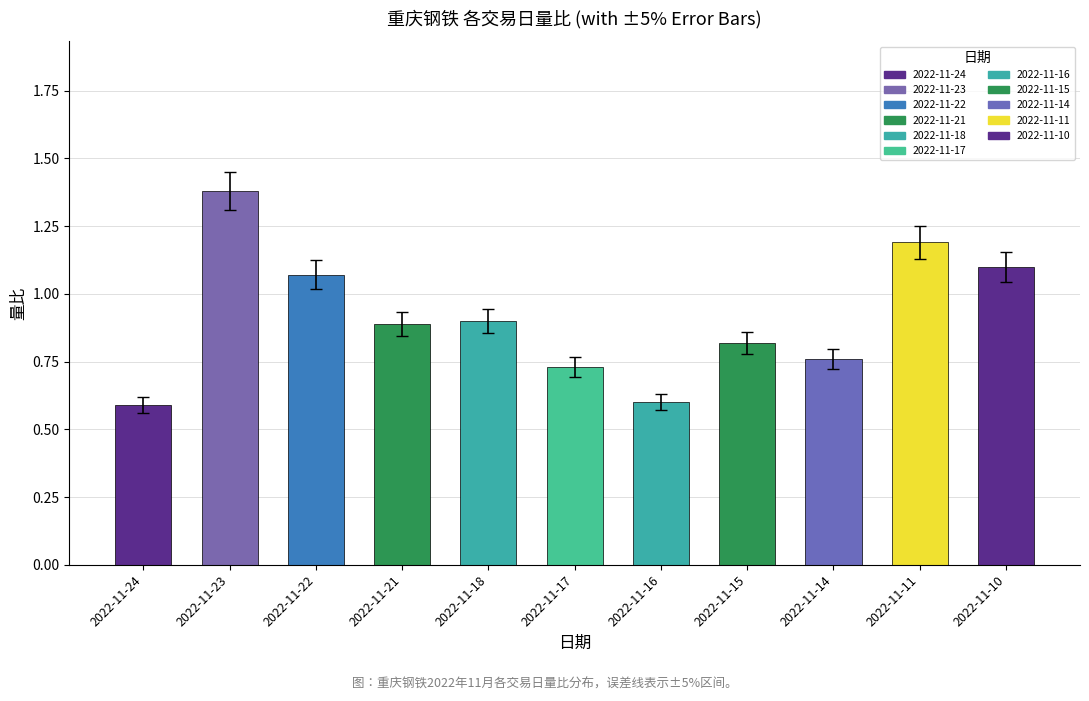

What is the average value?

0.9